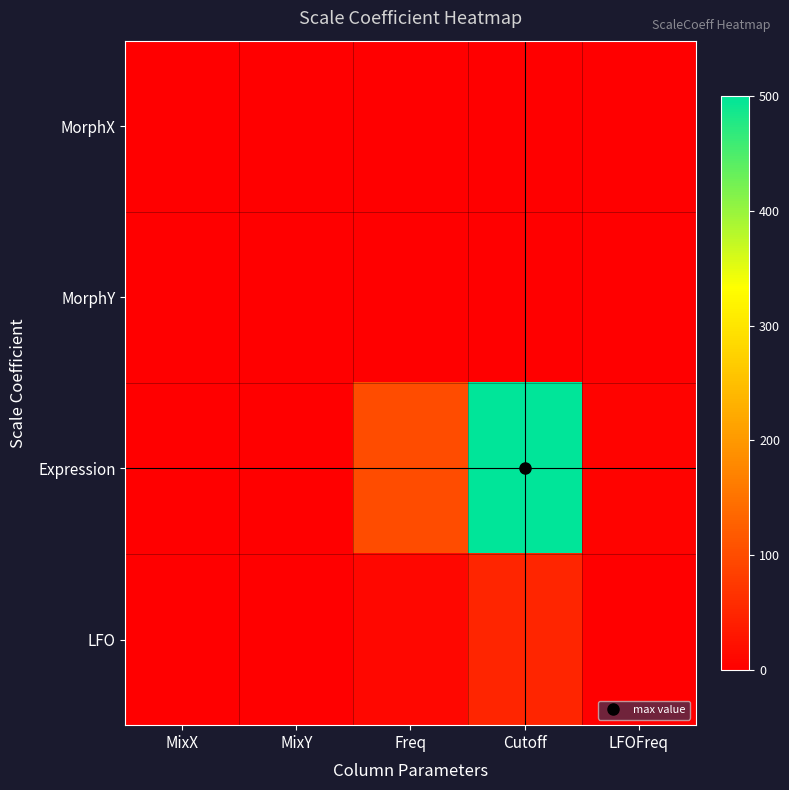

Reading left to right, transcribe all the data shown in this chart.

MorphX: MixX=1	MixY=0	Freq=0	Cutoff=0	LFOFreq=0
MorphY: MixX=0	MixY=1	Freq=0	Cutoff=0	LFOFreq=0
Expression: MixX=0	MixY=0	Freq=100	Cutoff=500	LFOFreq=5
LFO: MixX=0	MixY=0	Freq=10	Cutoff=50	LFOFreq=0